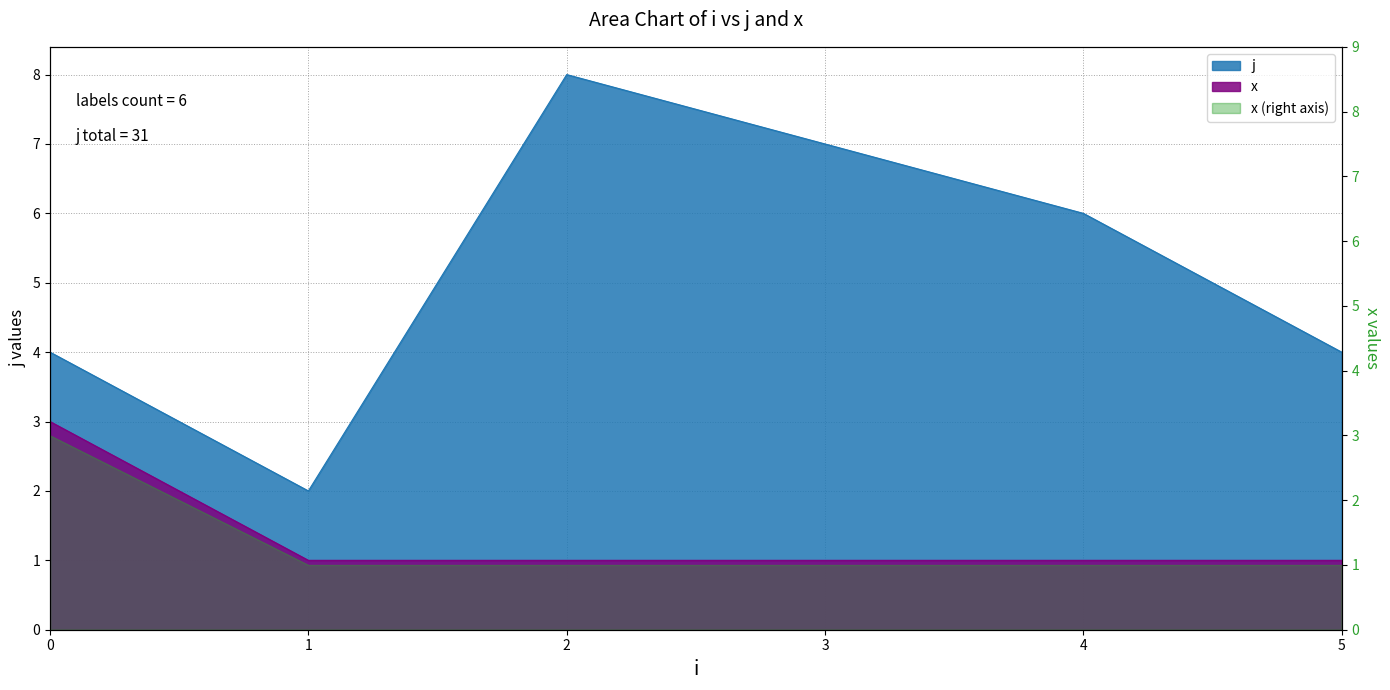

What value does the j series have at 5?

4